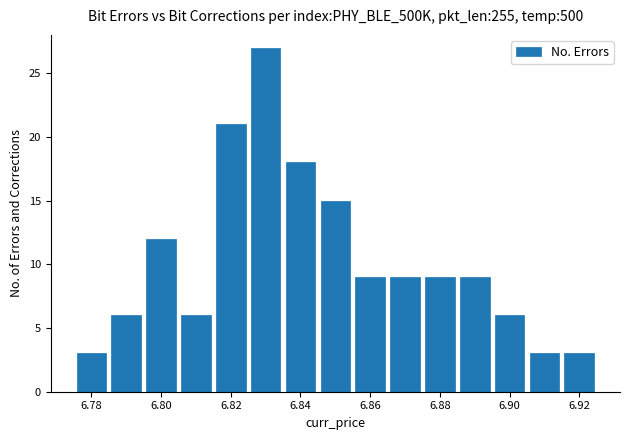

What is the height of the bar covering 6.825 to 6.835 on the x-axis? Neither the bar edges nor the heights are printed on the chart, so give them approximately, as read against the axes.

27